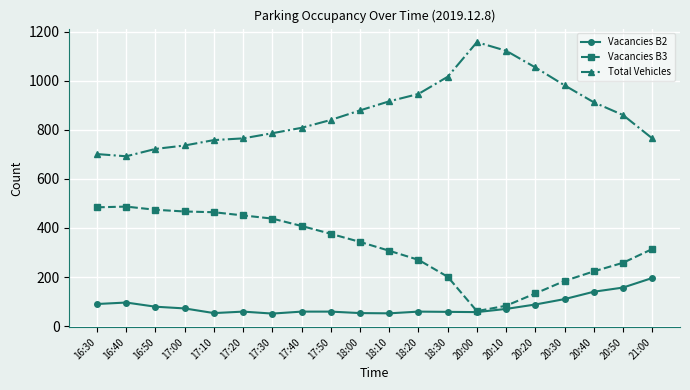

What position from the right is 16:30?

20